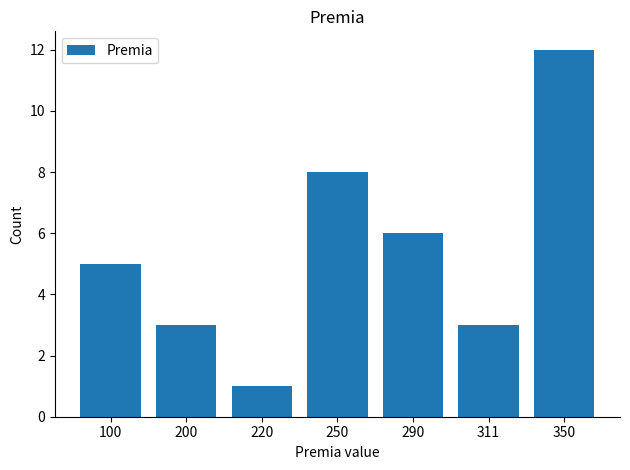

What is the value of the 3rd bar from the left?

1